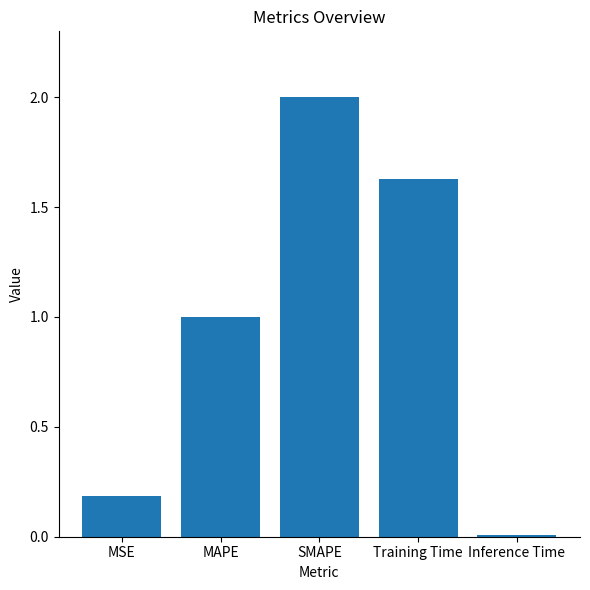

What is the value of the 2nd bar from the left?

1.0